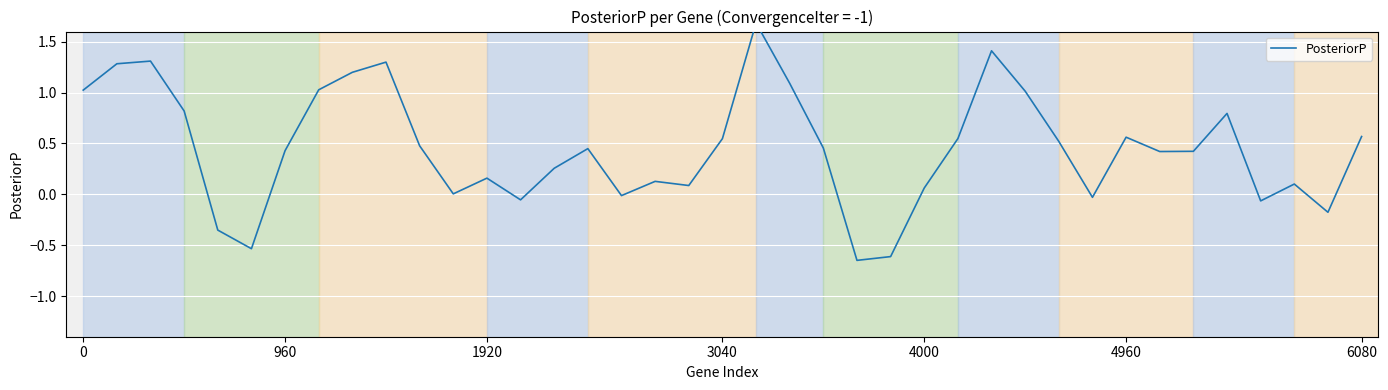

How many lines are shown in the chart?

1